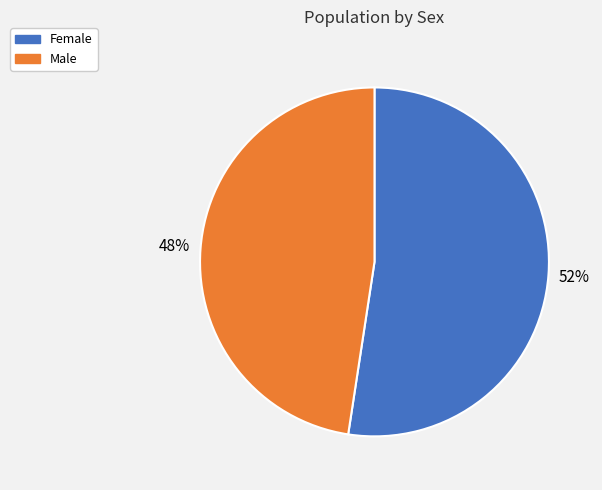

Is the sum of Male and Female greater than half?

Yes